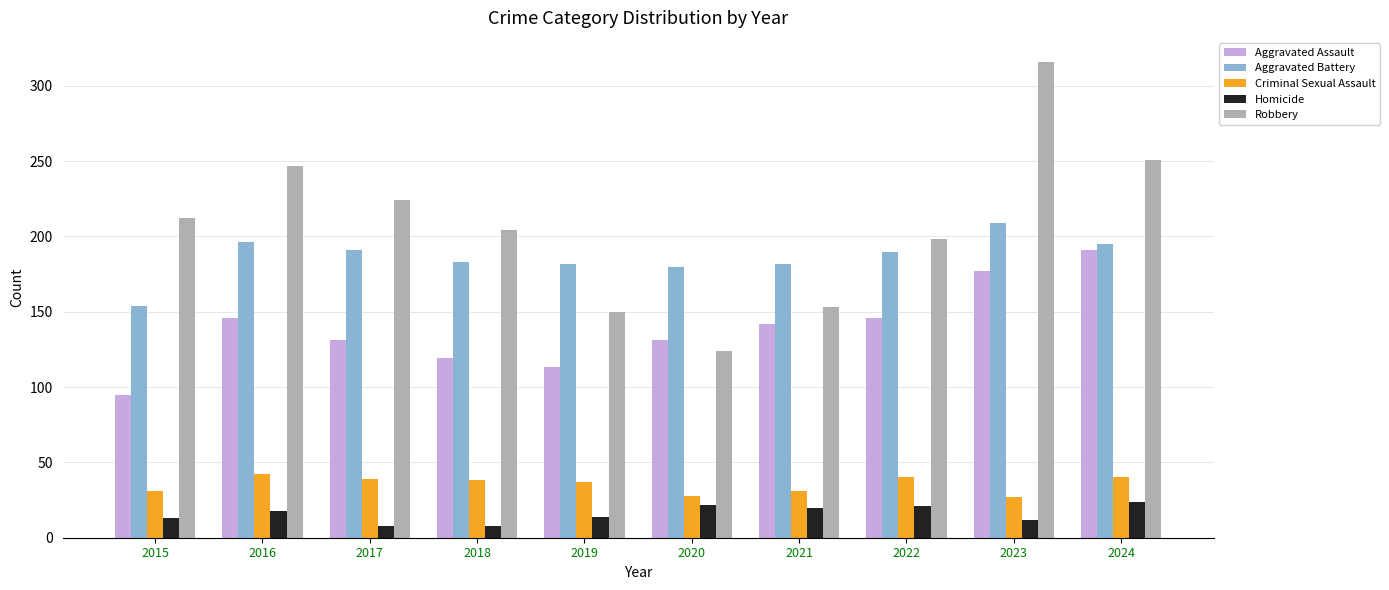

What is the minimum value for Criminal Sexual Assault?

27